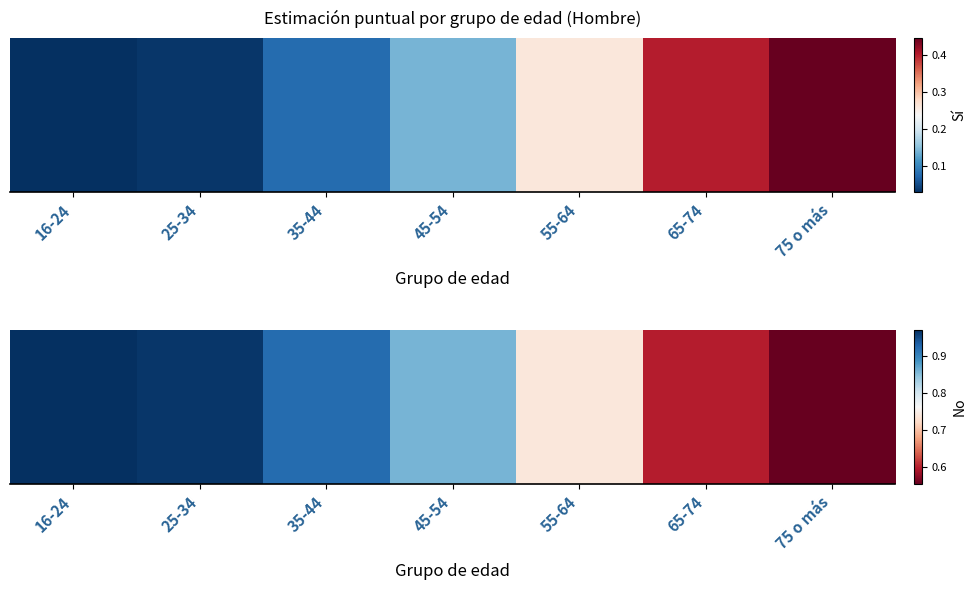

What is the difference between the second highest and minimum values?

0.4